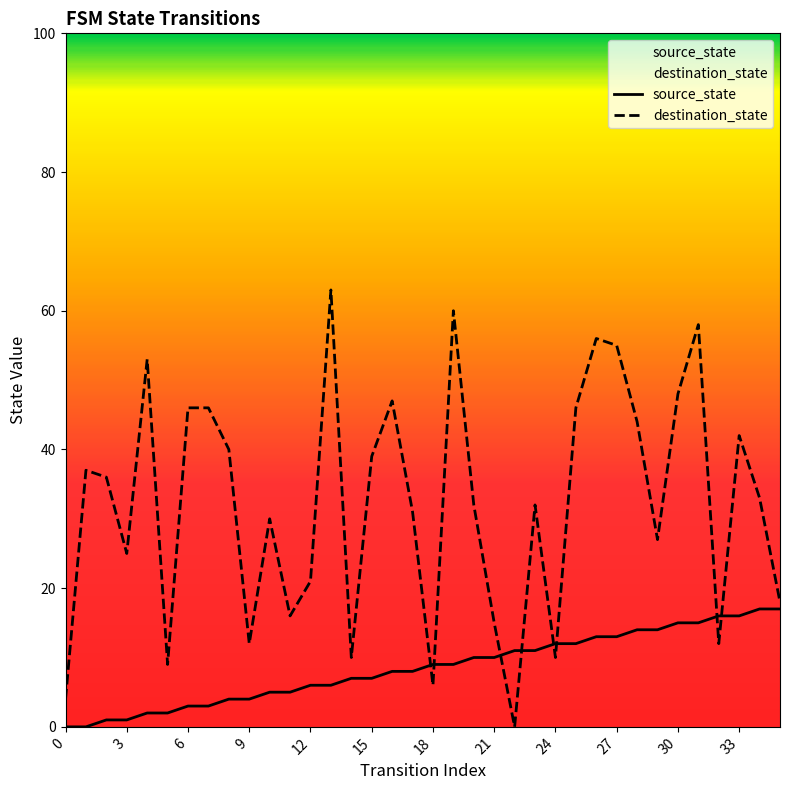

Is the value of destination_state at 9 greater than the value of source_state at 6?

Yes